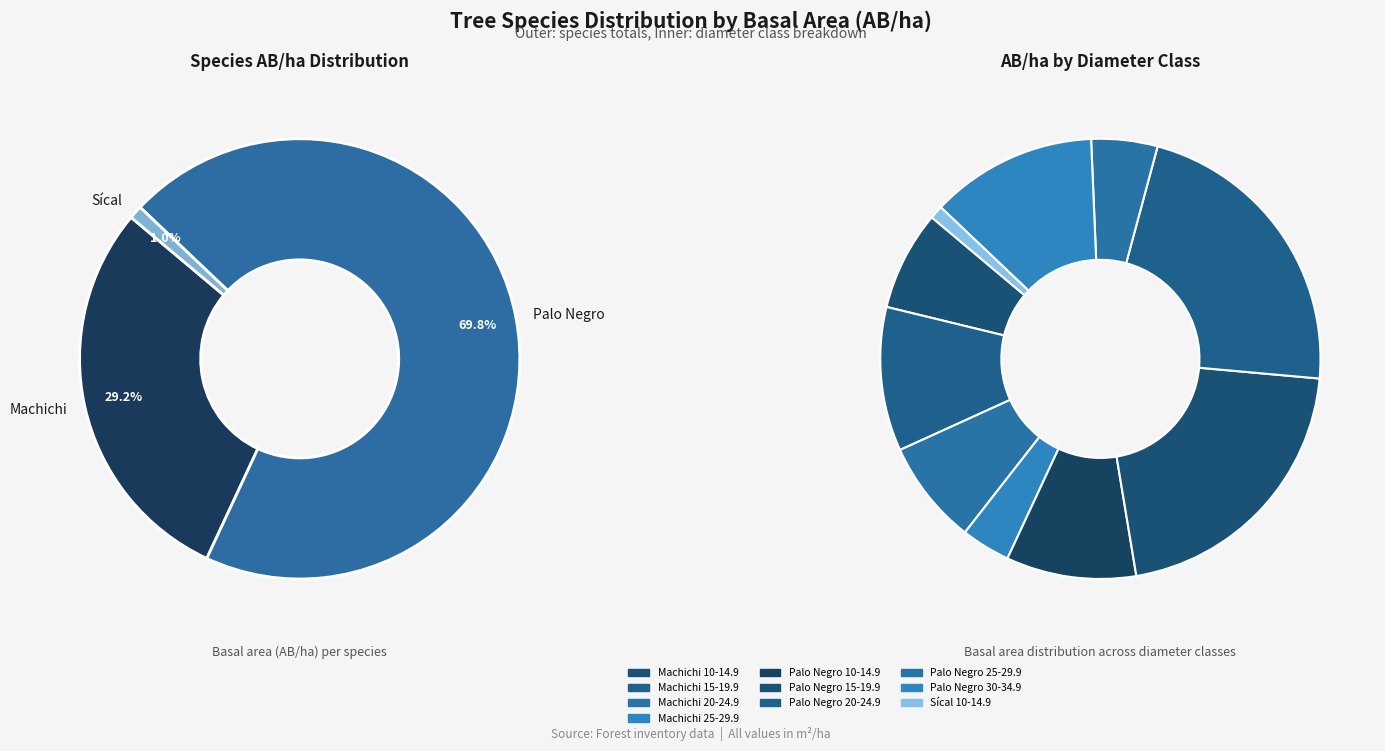

To the nearest percent, what is the combined percentage of Palo Negro and Machichi?

99%